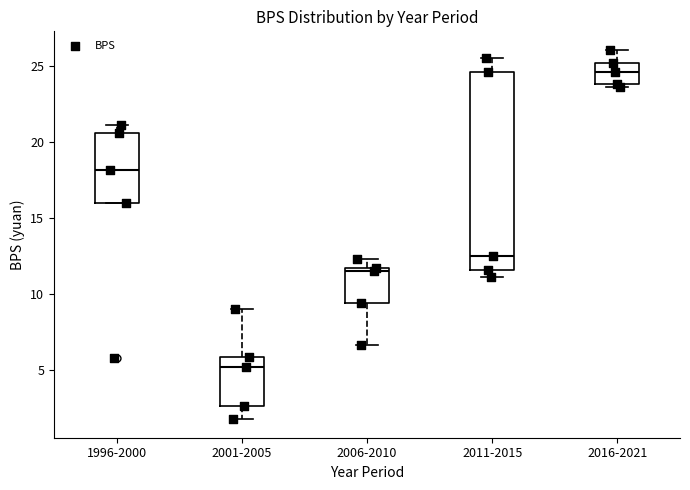

Which box's median line is the highest?

2016-2021